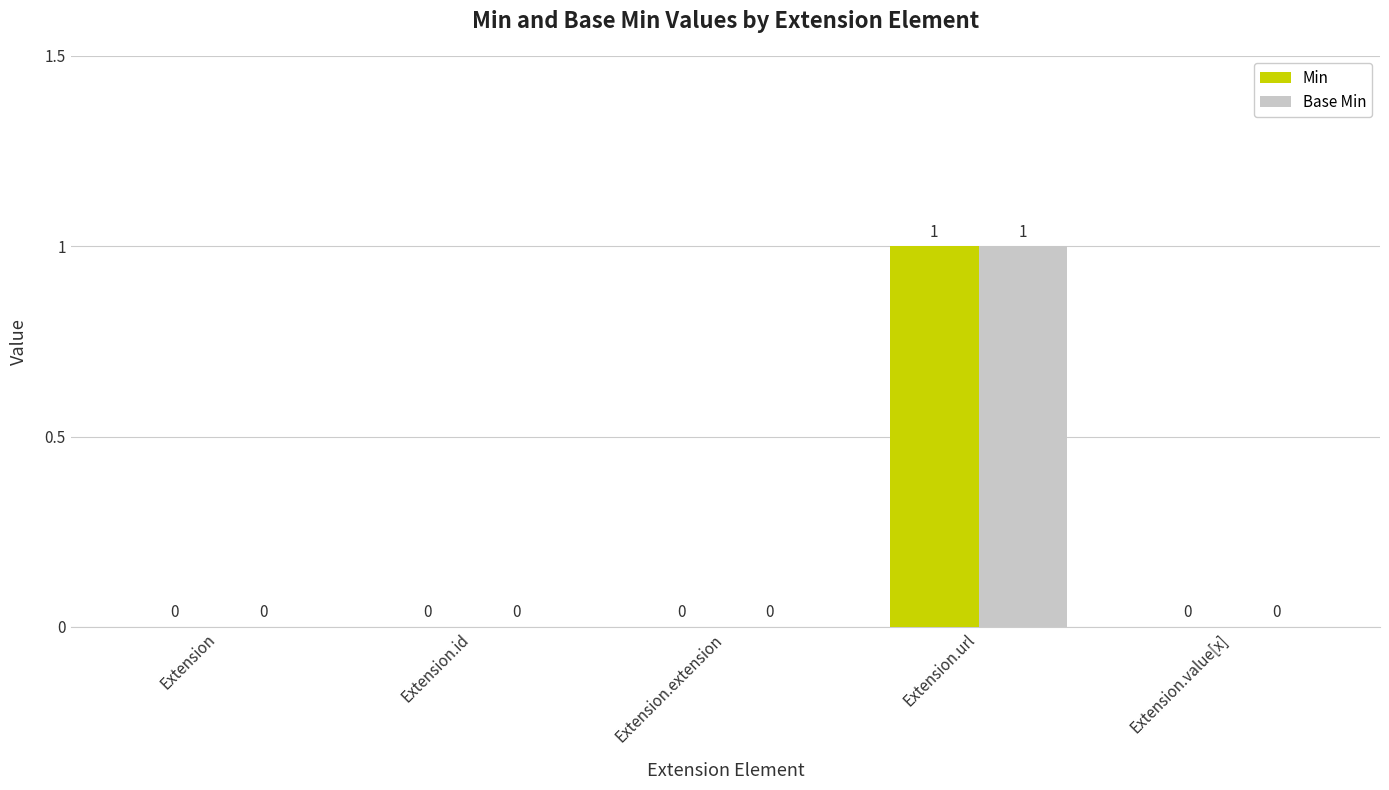

At which category is the sum across all series the highest?

Extension.url